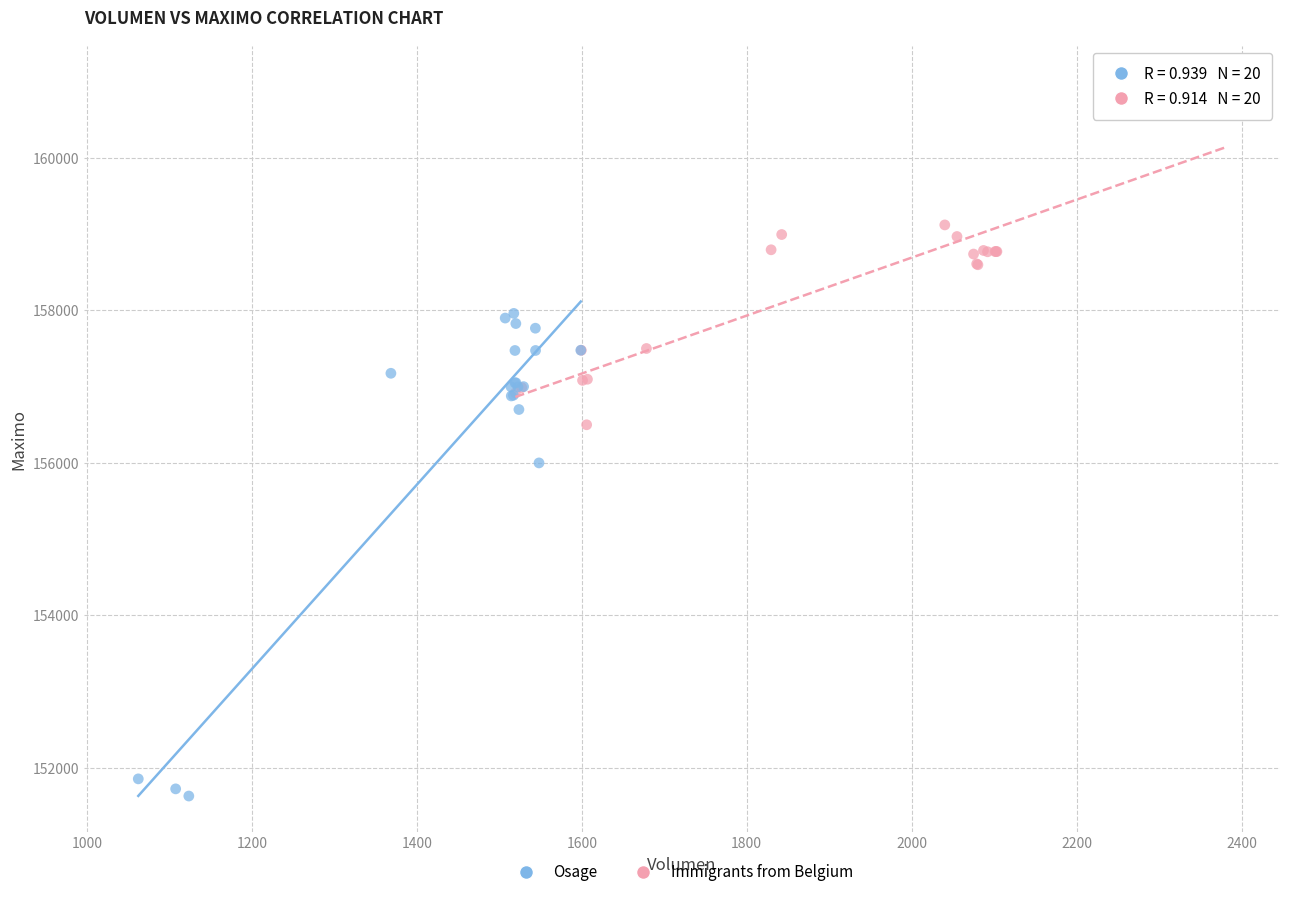

Which series contains the lowest Y value?

Osage